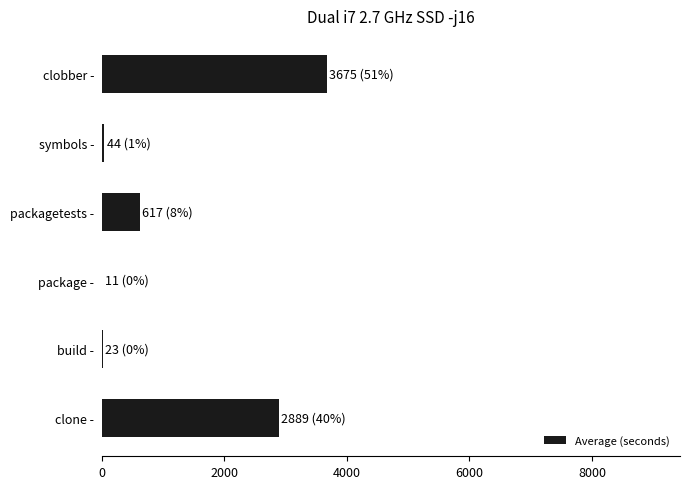

Which has a higher value, build - or clone -?

clone -